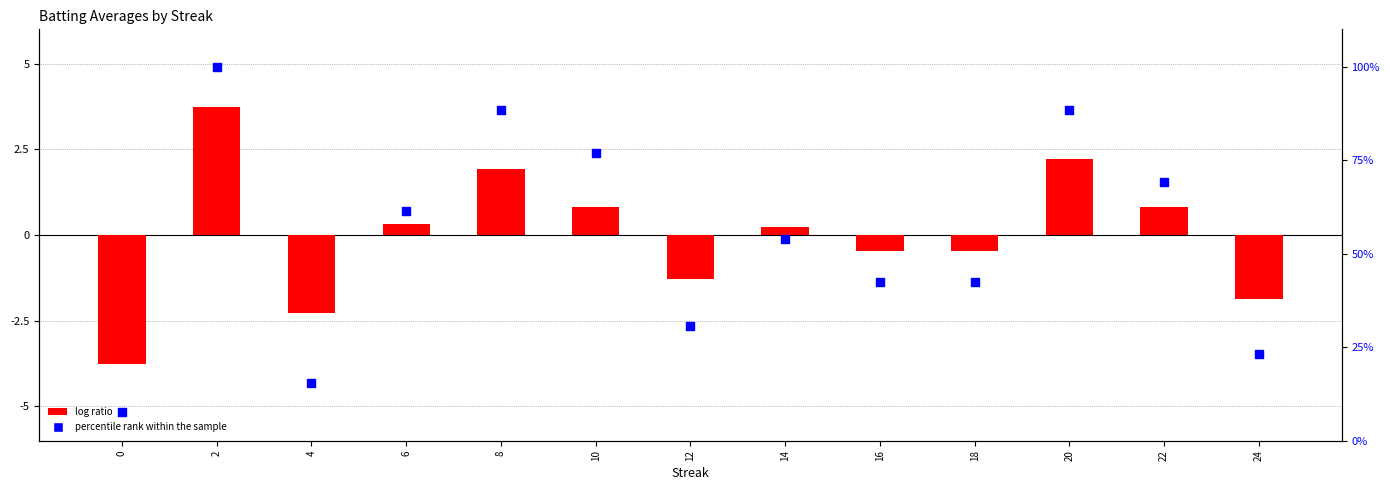

What is the total value across all series at 4?

15.4